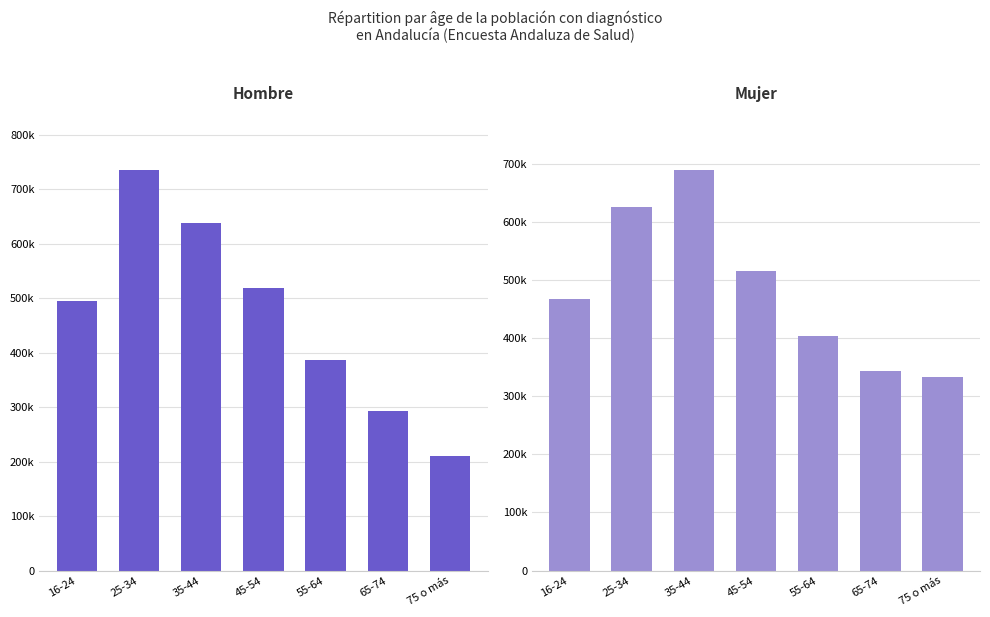

What is the maximum value for Mujer N (estimada)?

689744